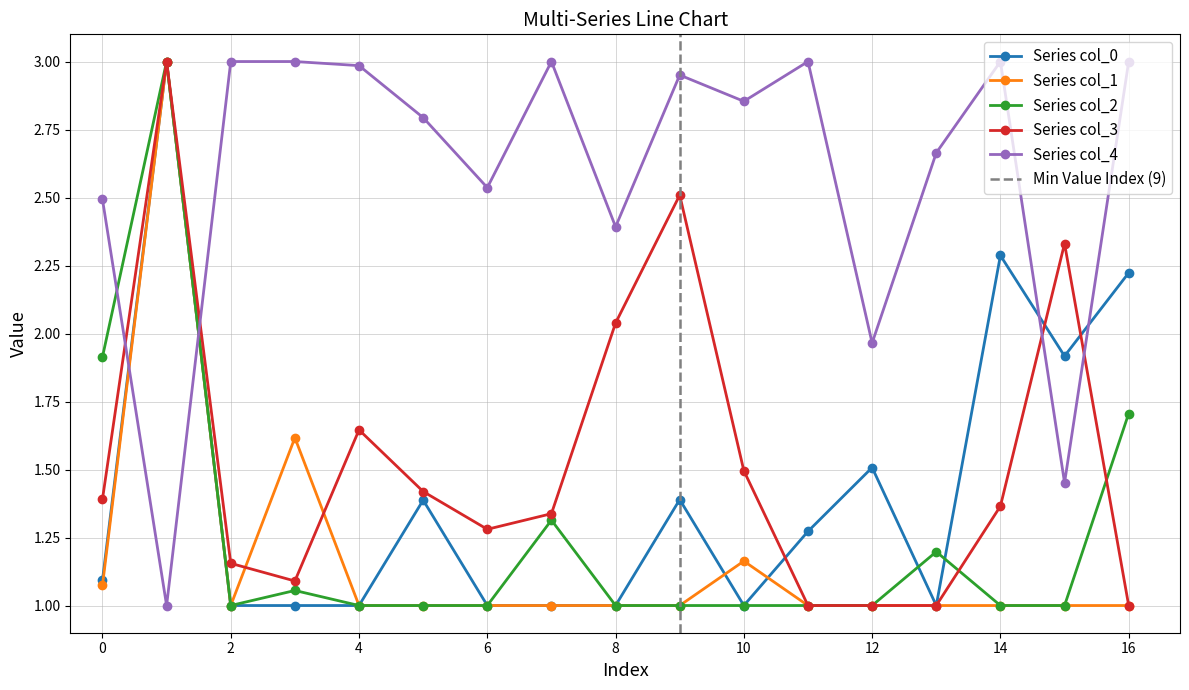

What is the value of the col_3 point at the 14th from the left?

1.0